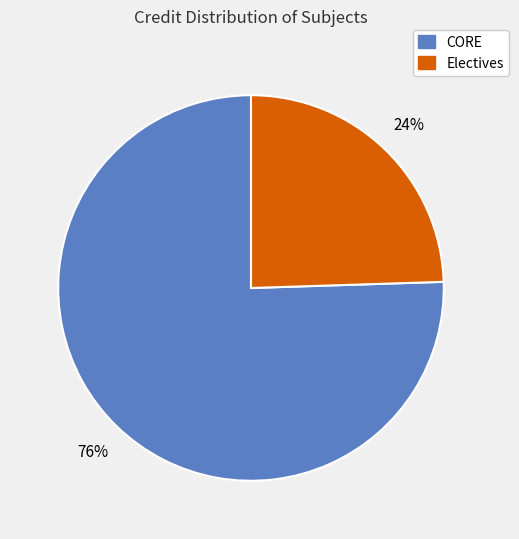

To the nearest percent, what is the average slice percentage?

50%